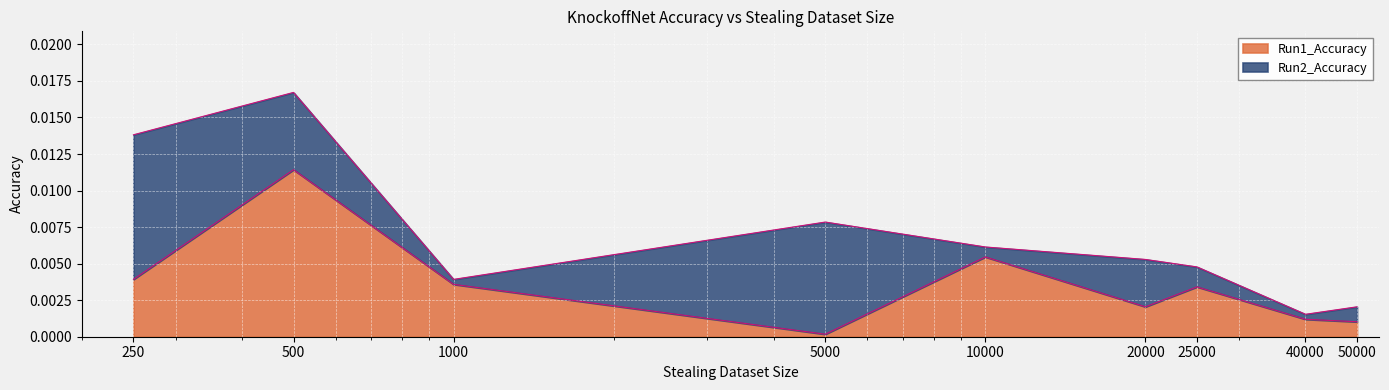

List the labels in order of value, smallest first.

5000, 50000, 40000, 20000, 25000, 1000, 250, 10000, 500